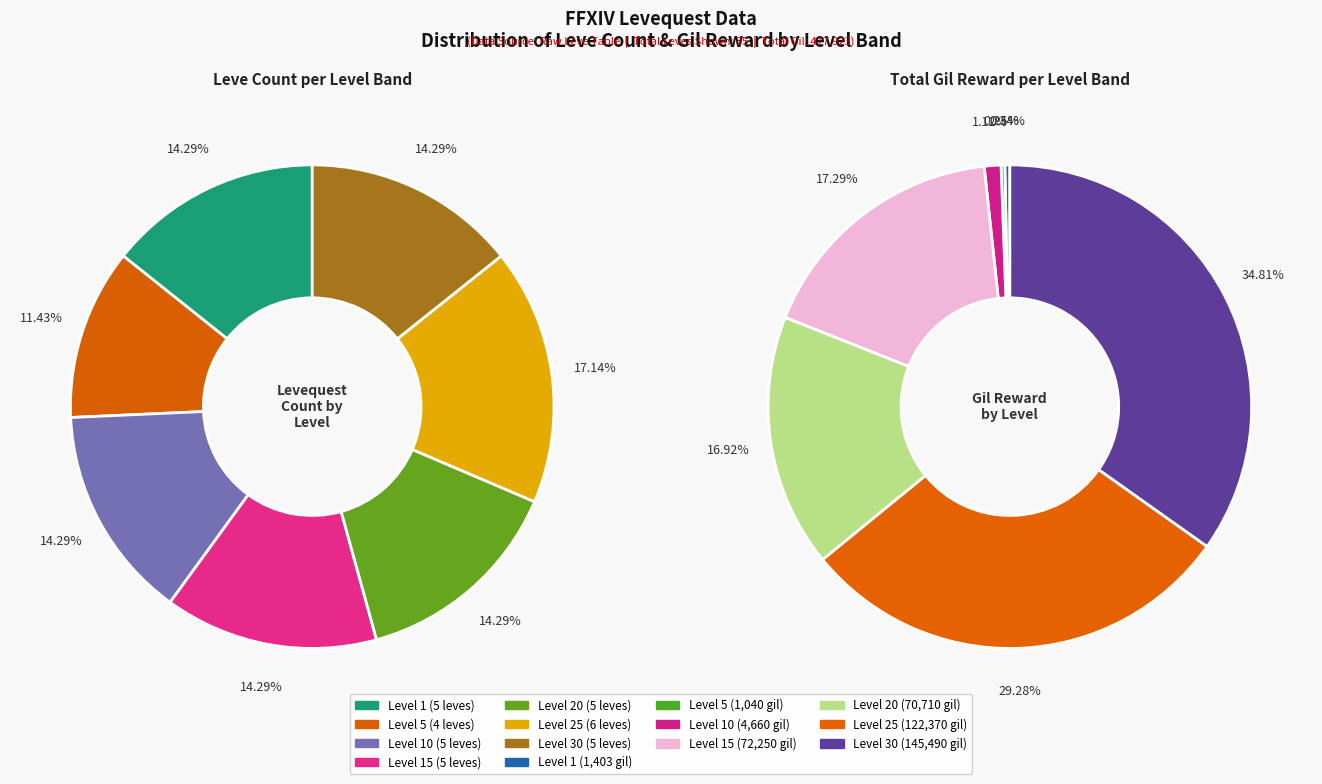

Rank the categories by value from lowest to highest.

Level 5, Level 1, Level 10, Level 15, Level 20, Level 30, Level 25